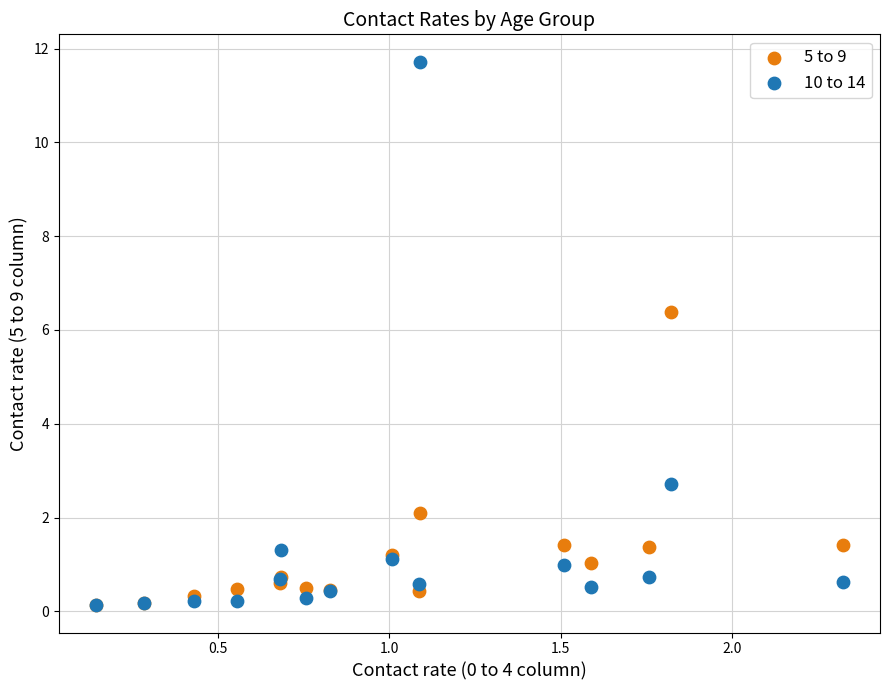

Which series has the largest Y range (max minus min)?

10 to 14